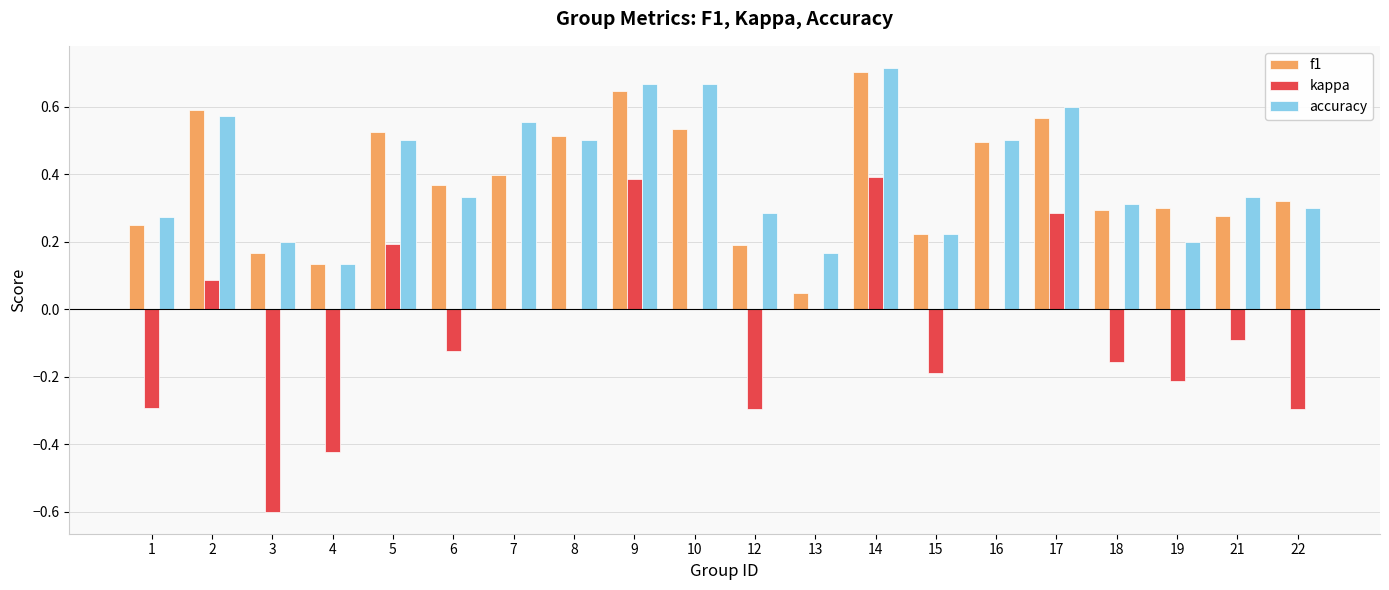

At which category is the sum across all series the highest?

14